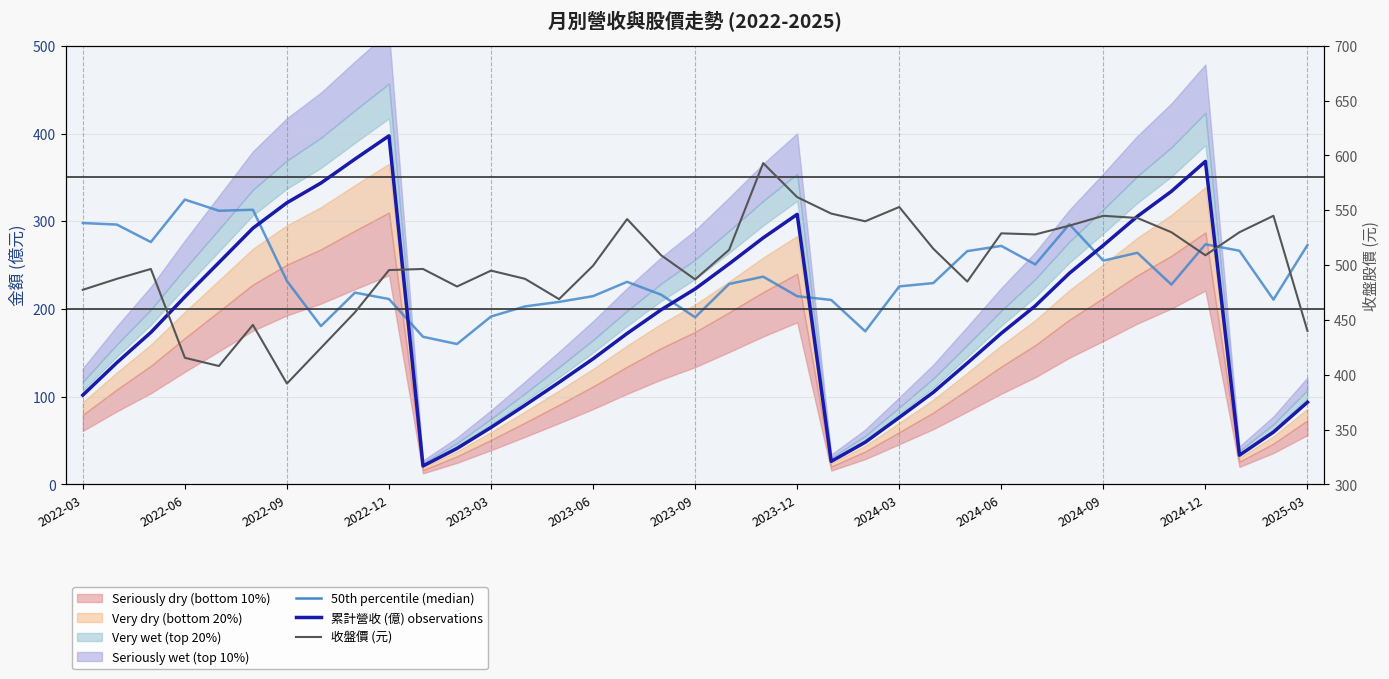

What is the average value of the 收盤價 (元) series?

500.3